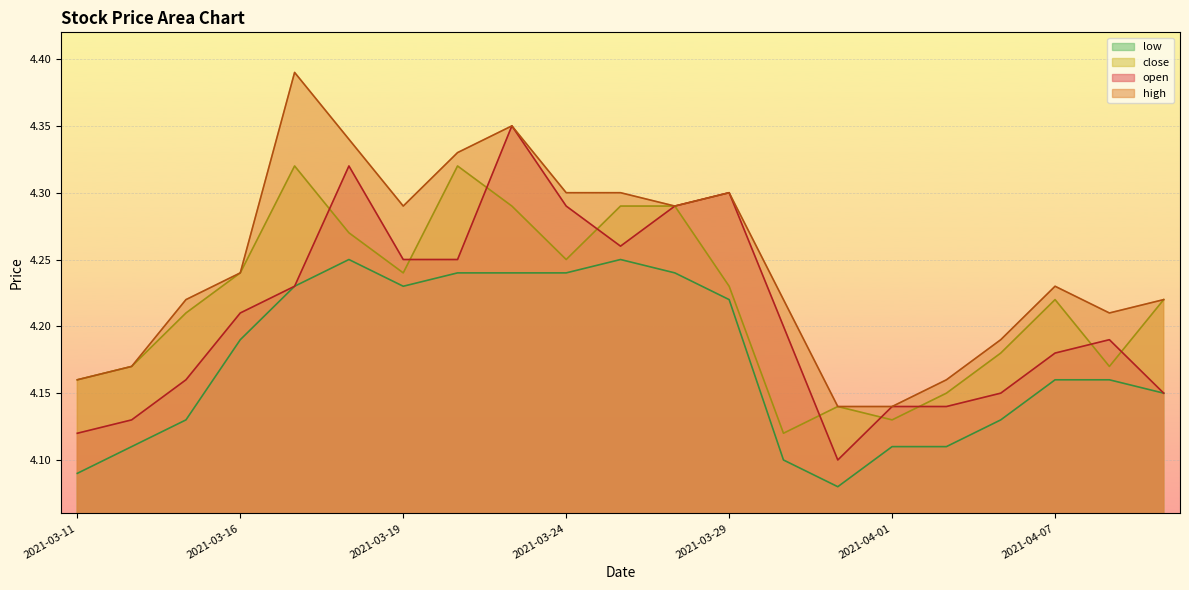

What position from the left is 2021-04-02?

17